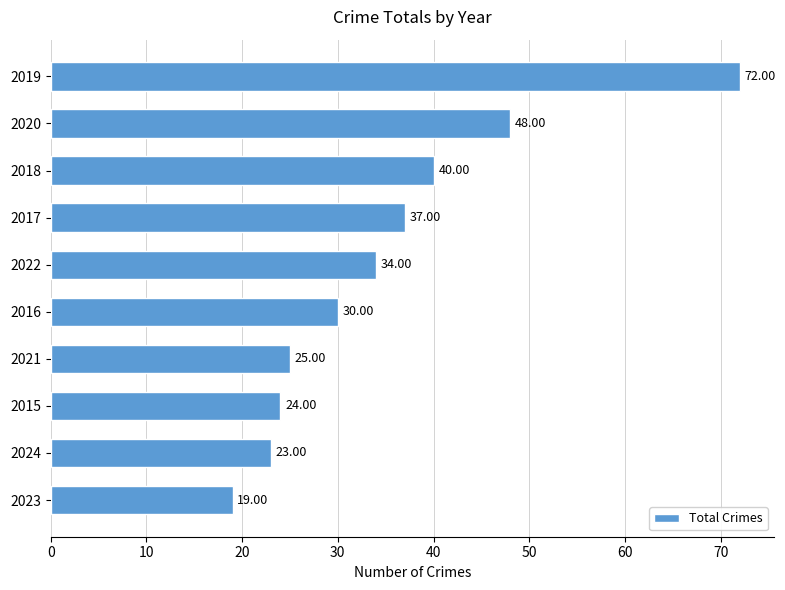

What is the difference between the maximum and minimum values?

53